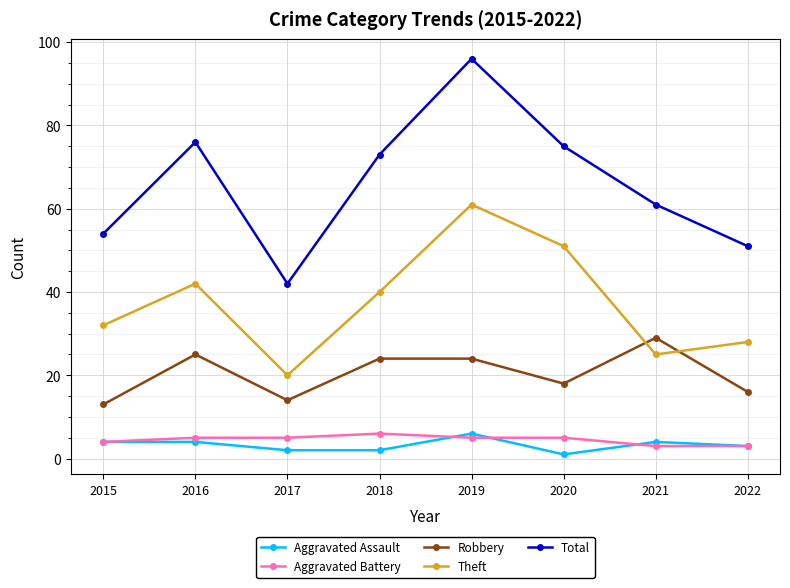

What is the sum of the Aggravated Battery values at 2019 and 2016?

10